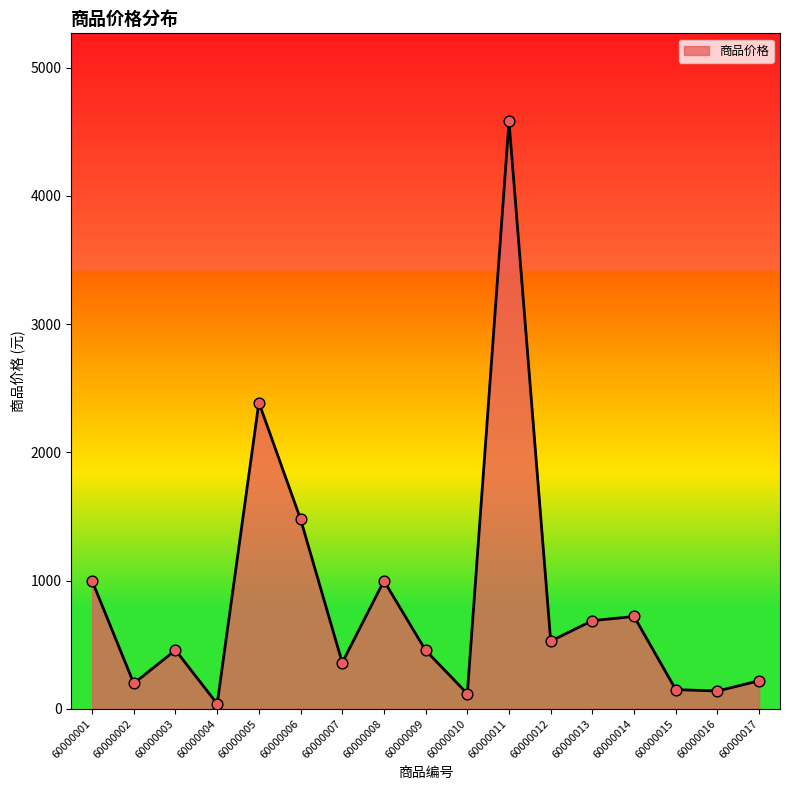

What is the ratio of the value at 60000003 to the value at 60000011?

0.1